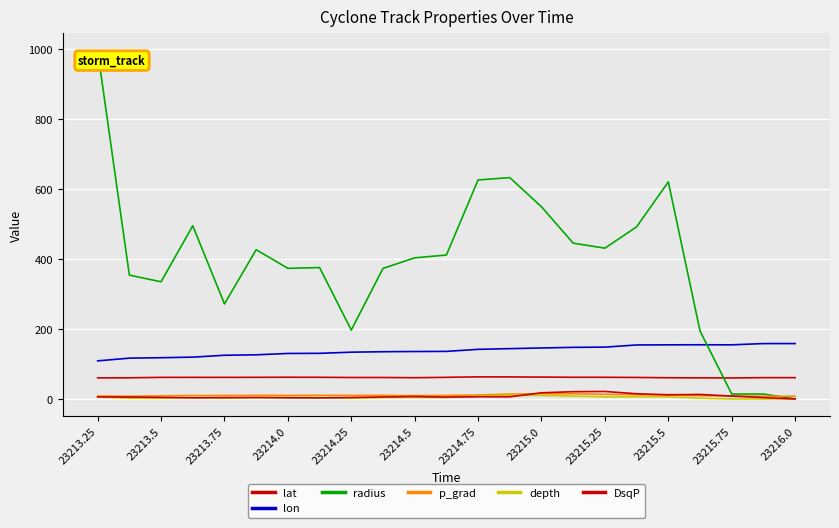

Is this an area chart (filled region under the line)?

No